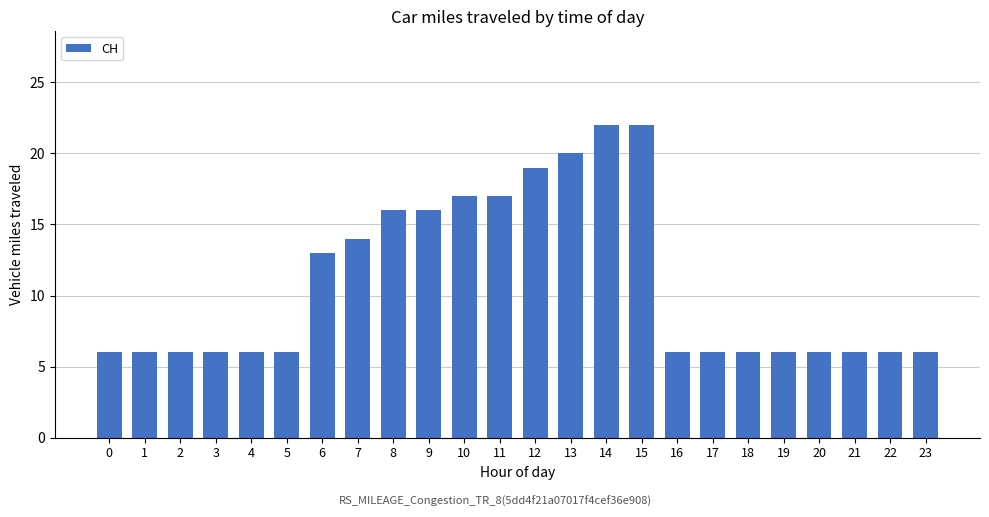

Approximately how many times larger is the value at 4 compared to 13?

0.3